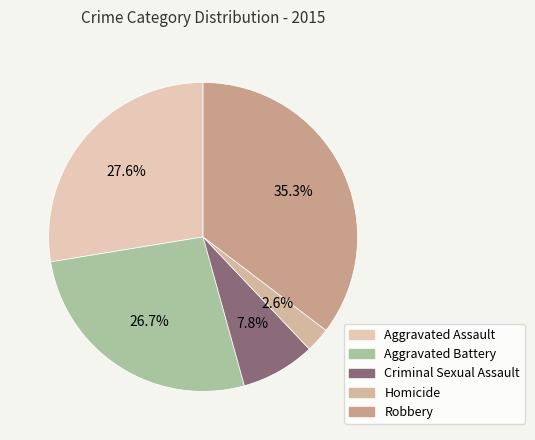

How many segments does this pie chart have?

5